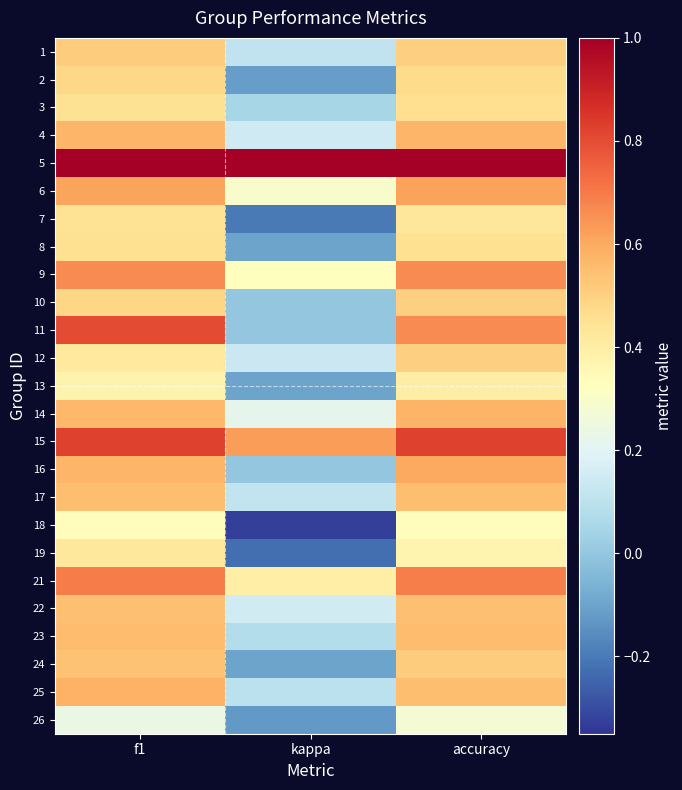

At how many categories does at least one series exceed 0?

3